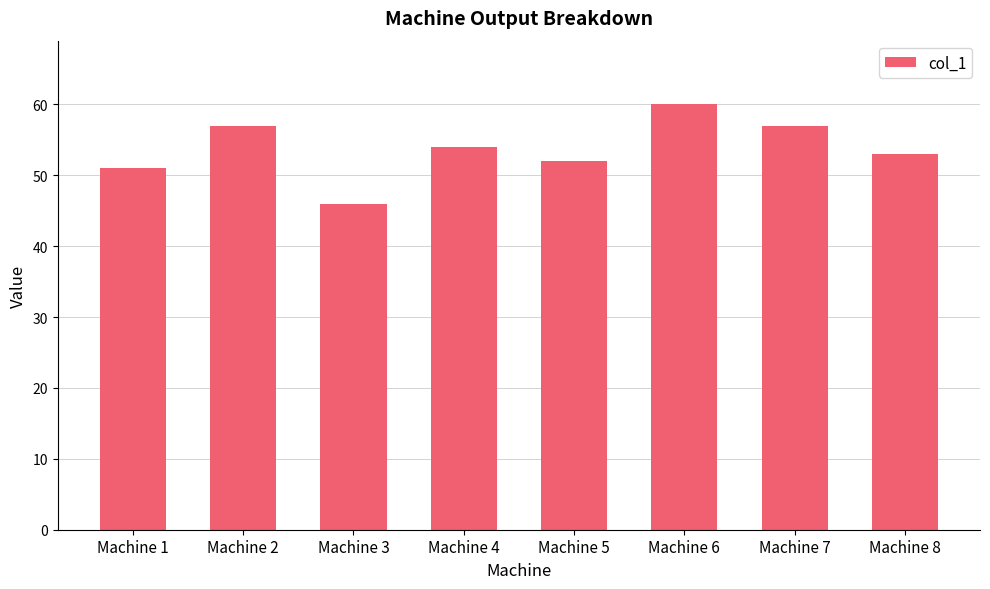

What is the average value?

54